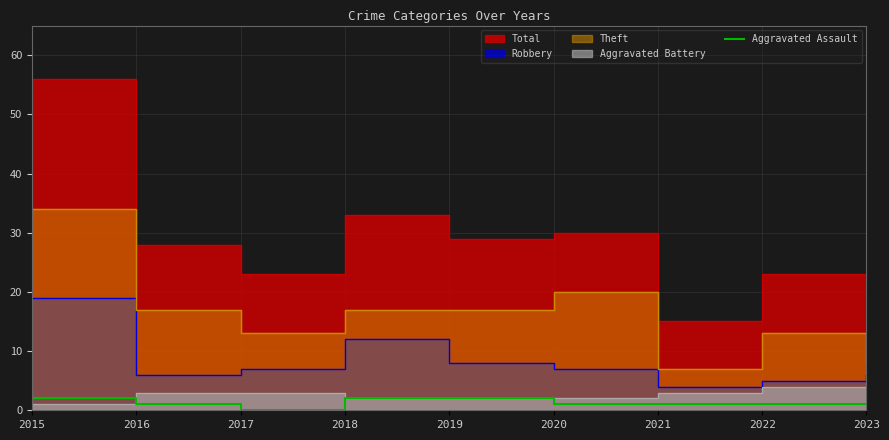

Between 2020 and 2023, which is larger?

2020